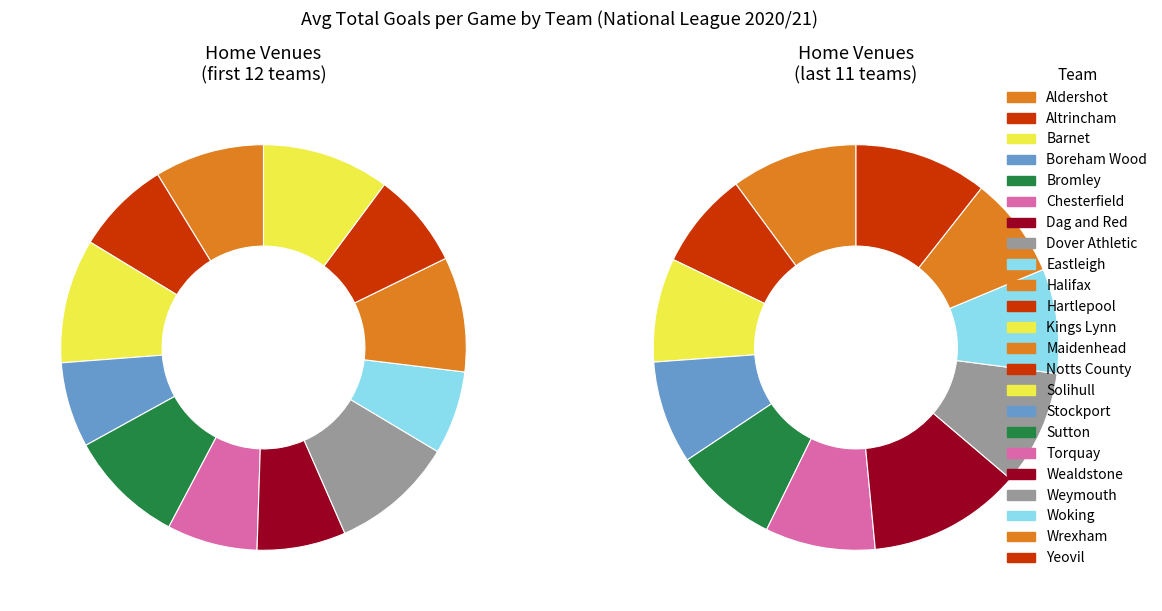

Is there a majority slice in this chart?

No